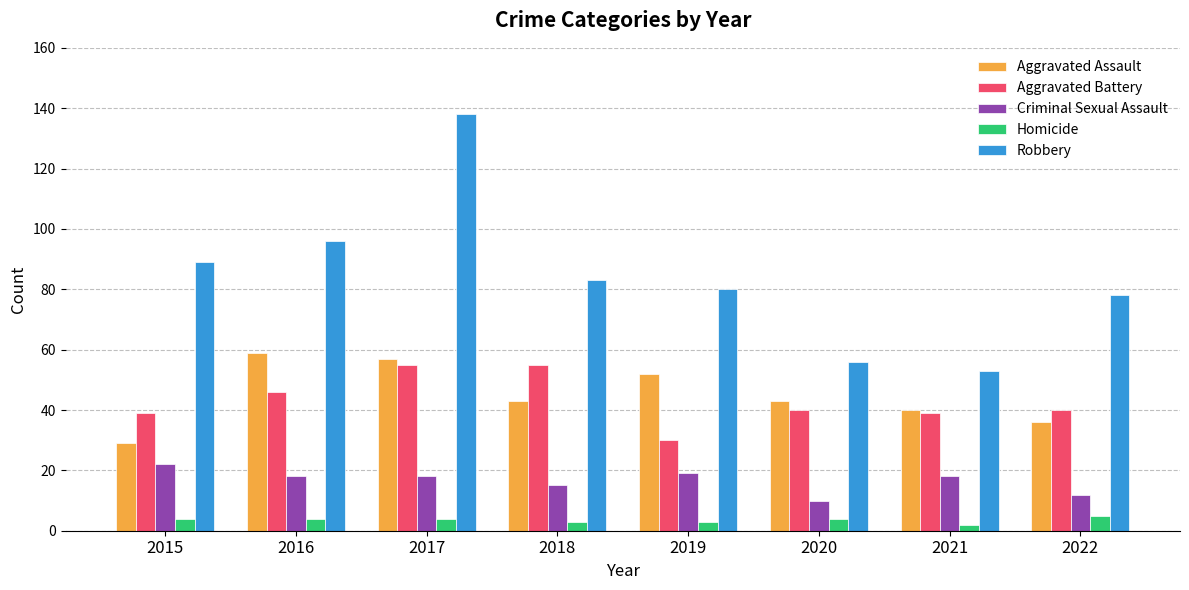

What is the value of the Robbery bar at the 4th from the left?

83